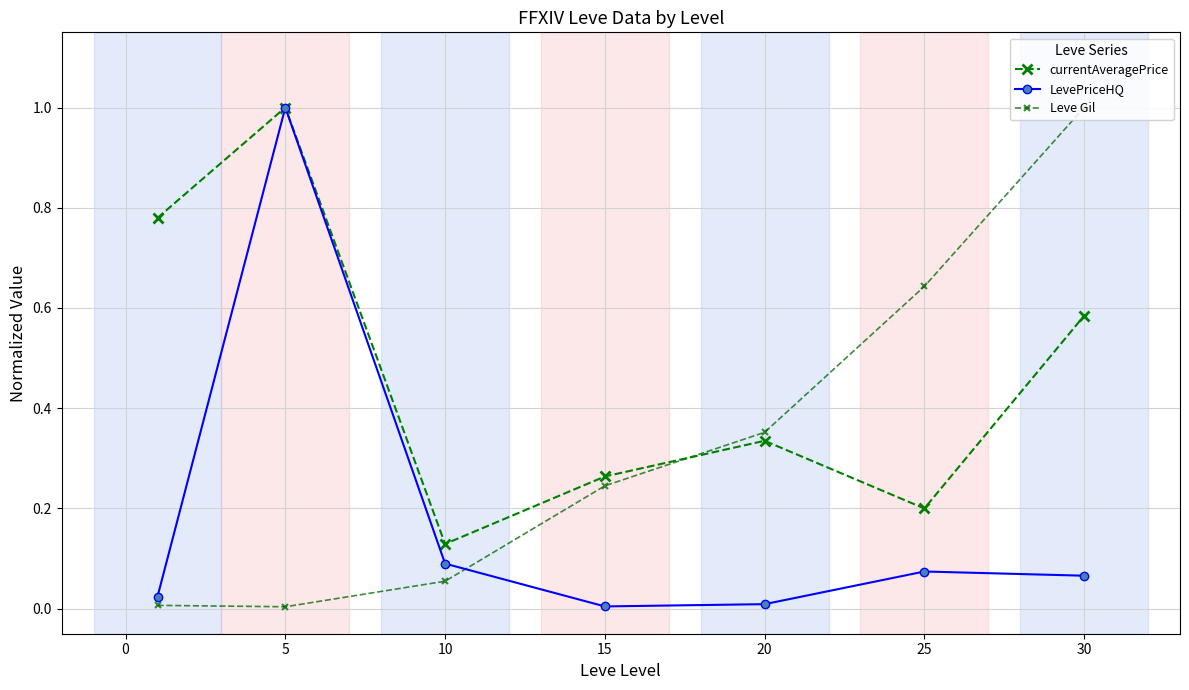

What are all the series names shown in the legend?

currentAveragePrice, LevePriceHQ, Leve Gil